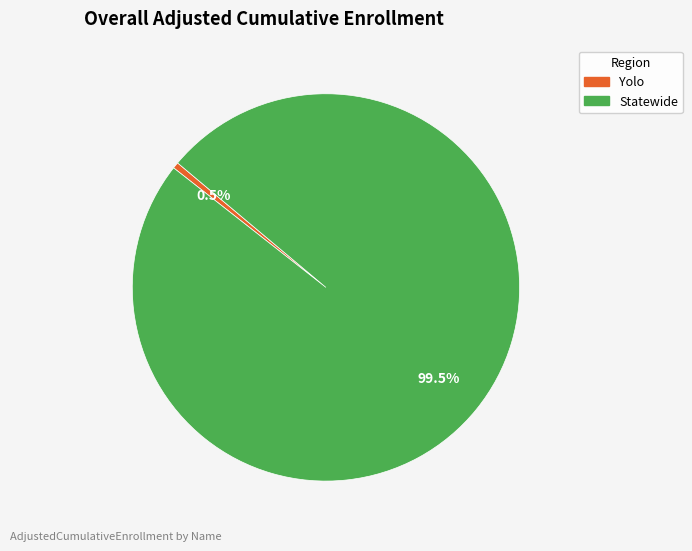

To the nearest percent, what is the difference between the Yolo and Statewide slice percentages?

99%